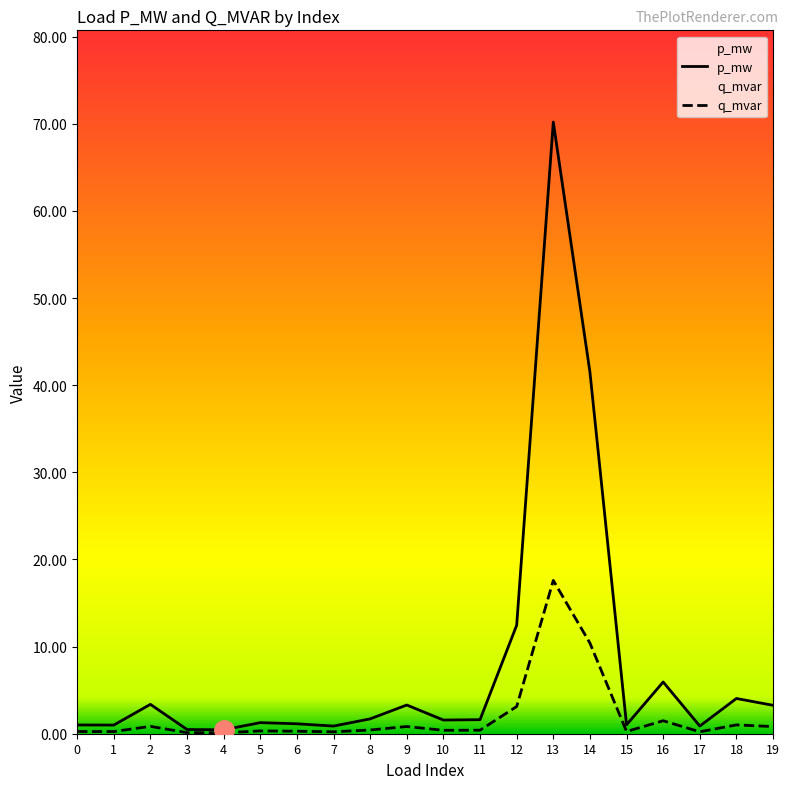

True or false: q_mvar and p_mw cross at least once.

False